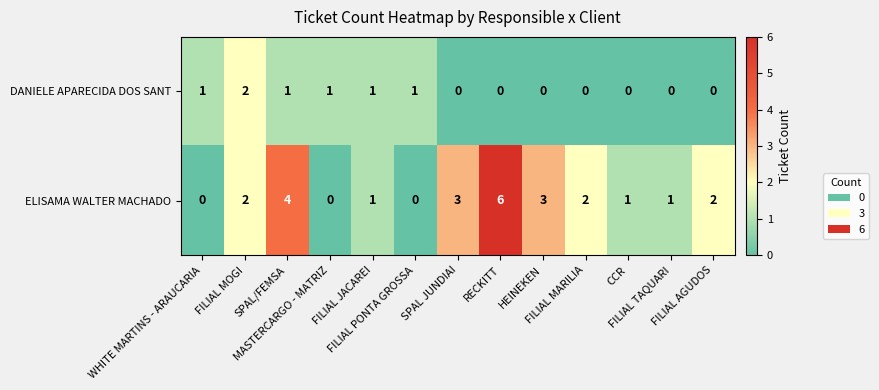

What is the difference between the highest and lowest values at FILIAL MARILIA?

2